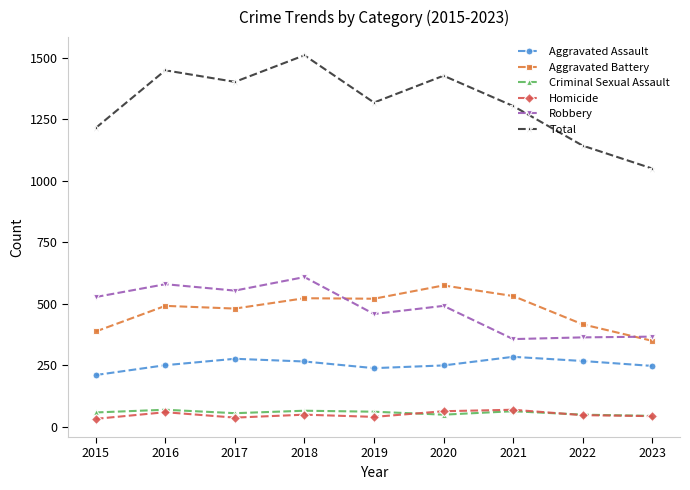

What is the highest value of the Criminal Sexual Assault series?

69